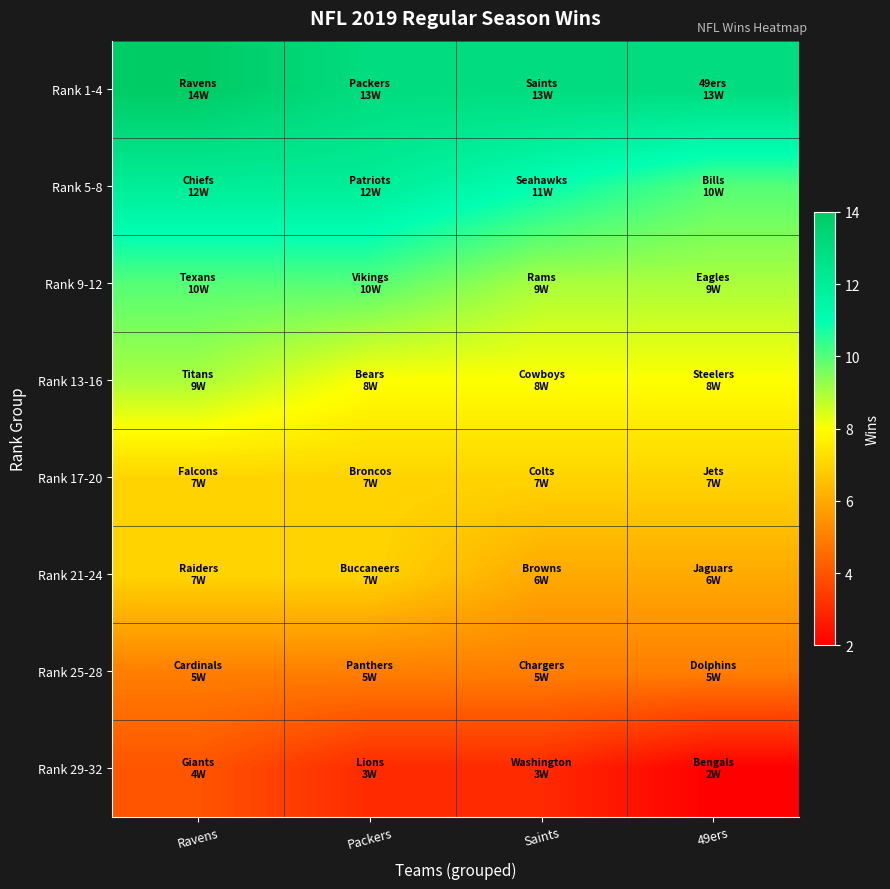

How many data points does each series have?

4